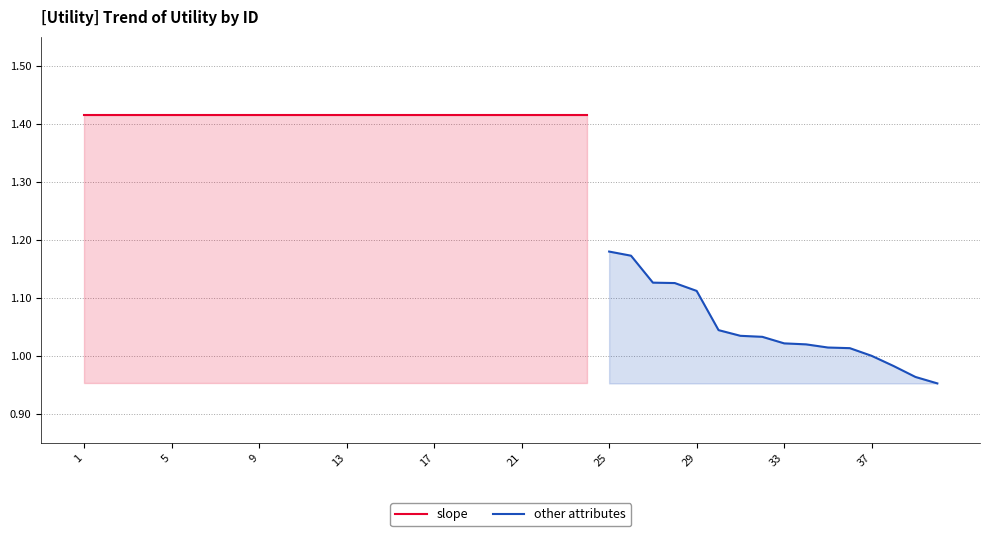

The chart shows a value of 1.0 at 36. True or false?

True